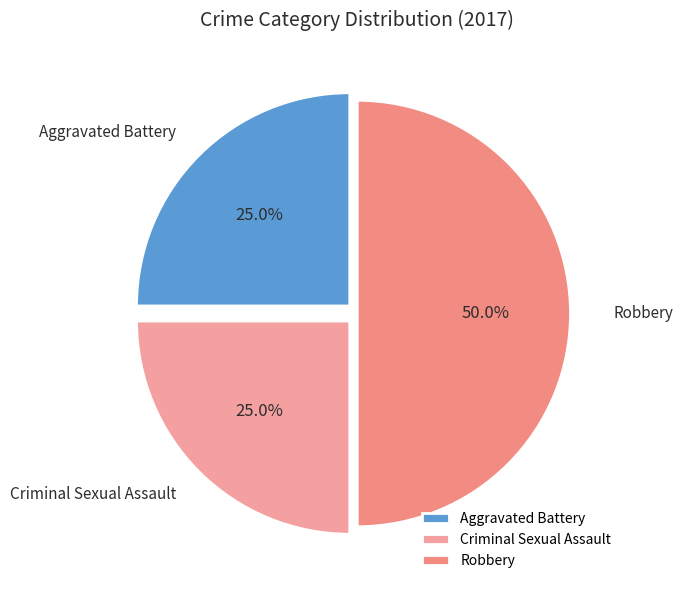

True or false: Aggravated Battery accounts for 16% of the total.

False